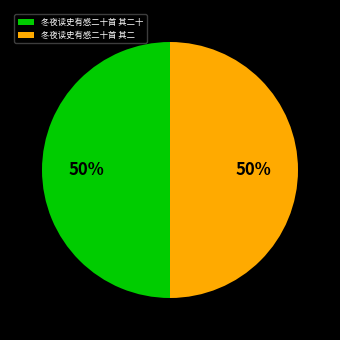

To the nearest percent, what is the average slice percentage?

50%